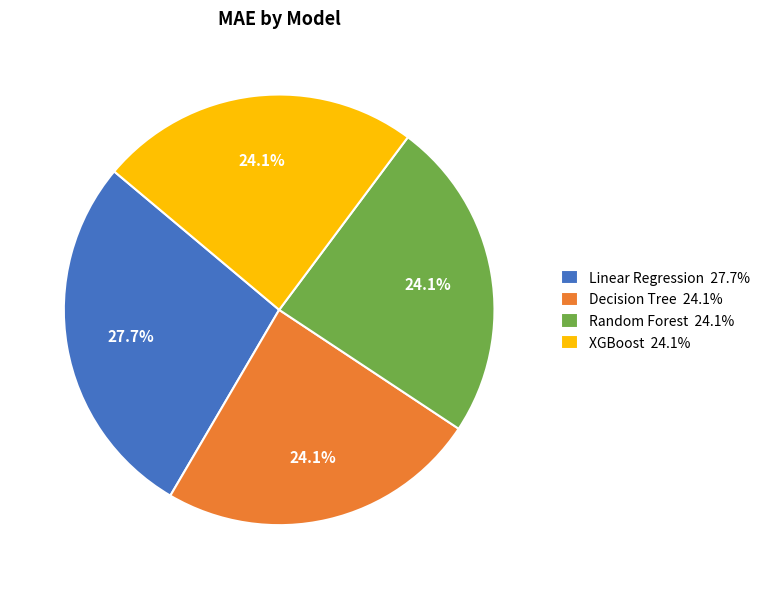

True or false: Random Forest accounts for 32% of the total.

False